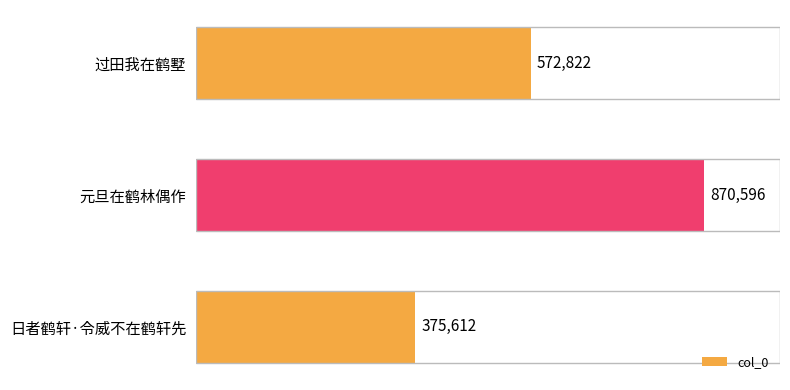

Count the number of values greater than 572822.

1